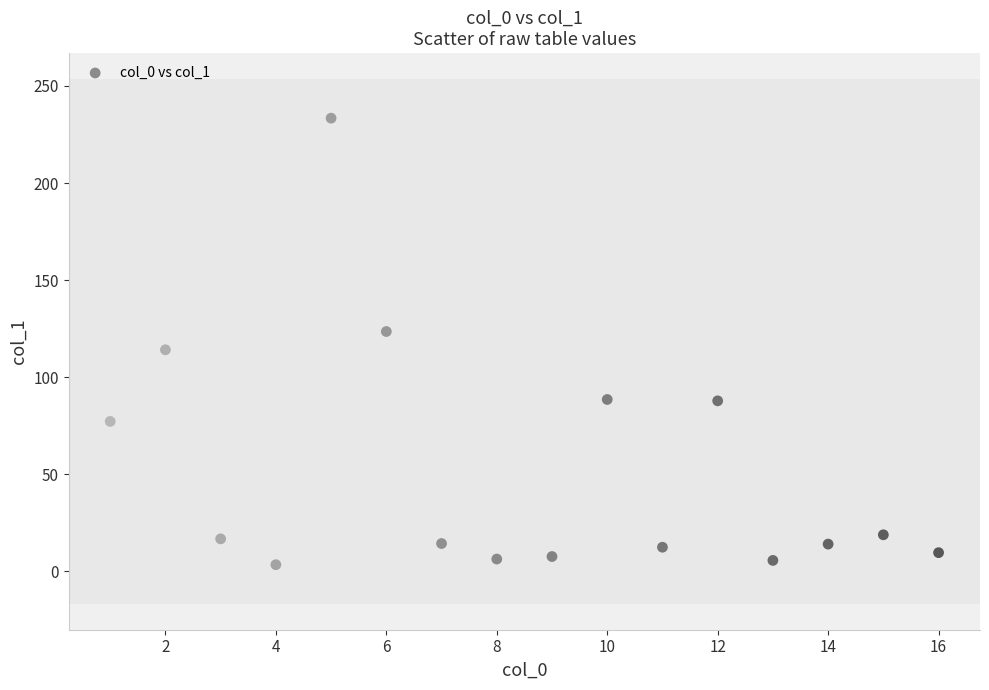

What is the range of Y values (max minus min)?

230.0